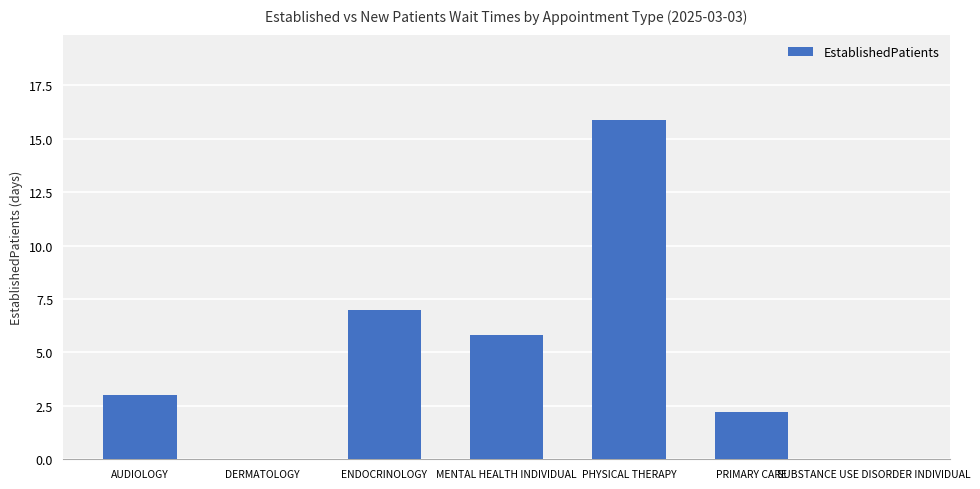

Reading left to right, list all the values displayed in this chart.

AUDIOLOGY=3.0	DERMATOLOGY=0.0	ENDOCRINOLOGY=7.0	MENTAL HEALTH INDIVIDUAL=5.8	PHYSICAL THERAPY=15.9	PRIMARY CARE=2.2	SUBSTANCE USE DISORDER INDIVIDUAL=0.0